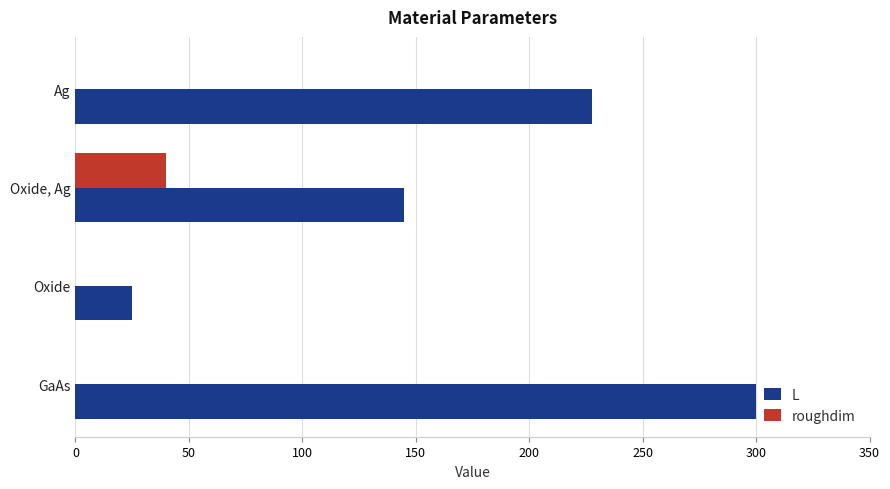

Which series has the largest total across all categories?

L